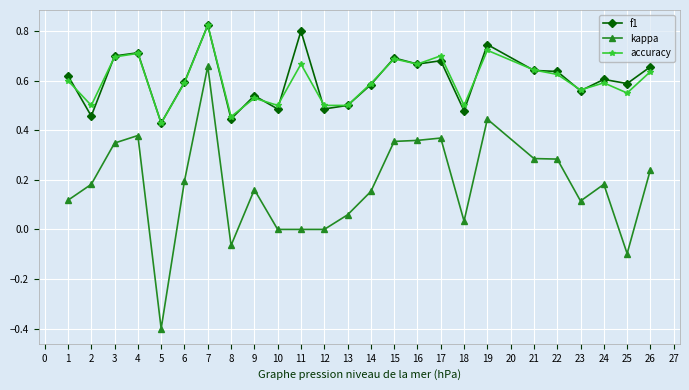

What is the minimum value shown in the chart?

-0.4